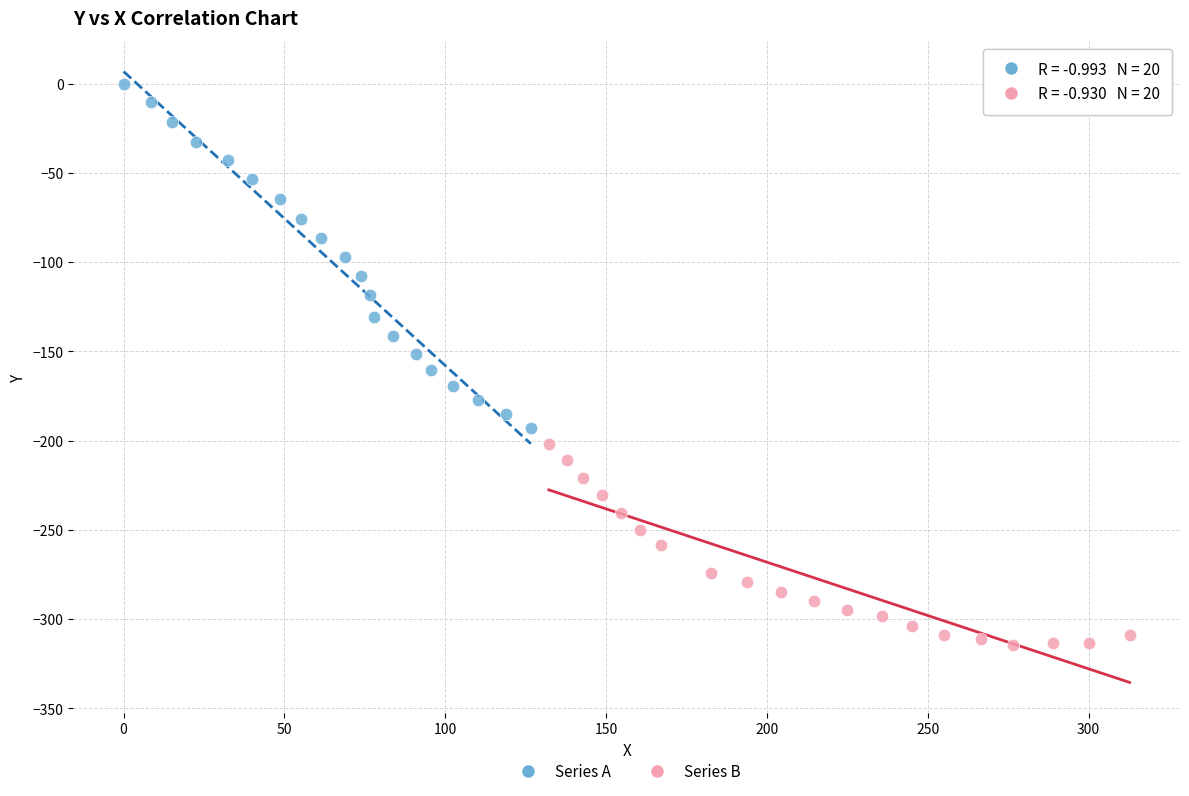

Which series has the largest Y range (max minus min)?

Series A